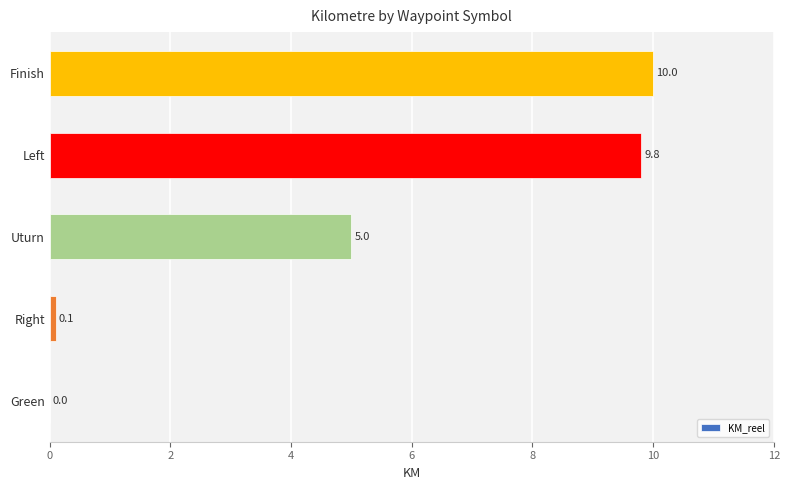

What is the ratio of the value at Uturn to the value at Finish?

0.5